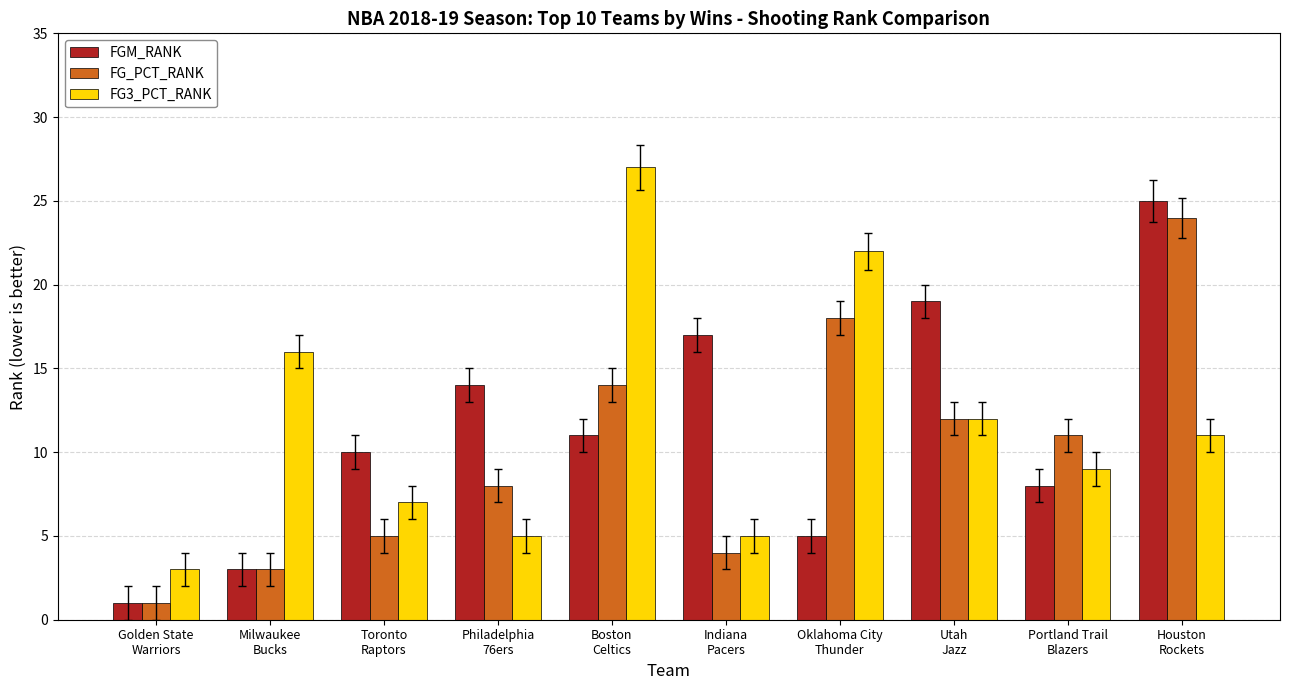

At which category is the sum across all series the highest?

Houston
Rockets